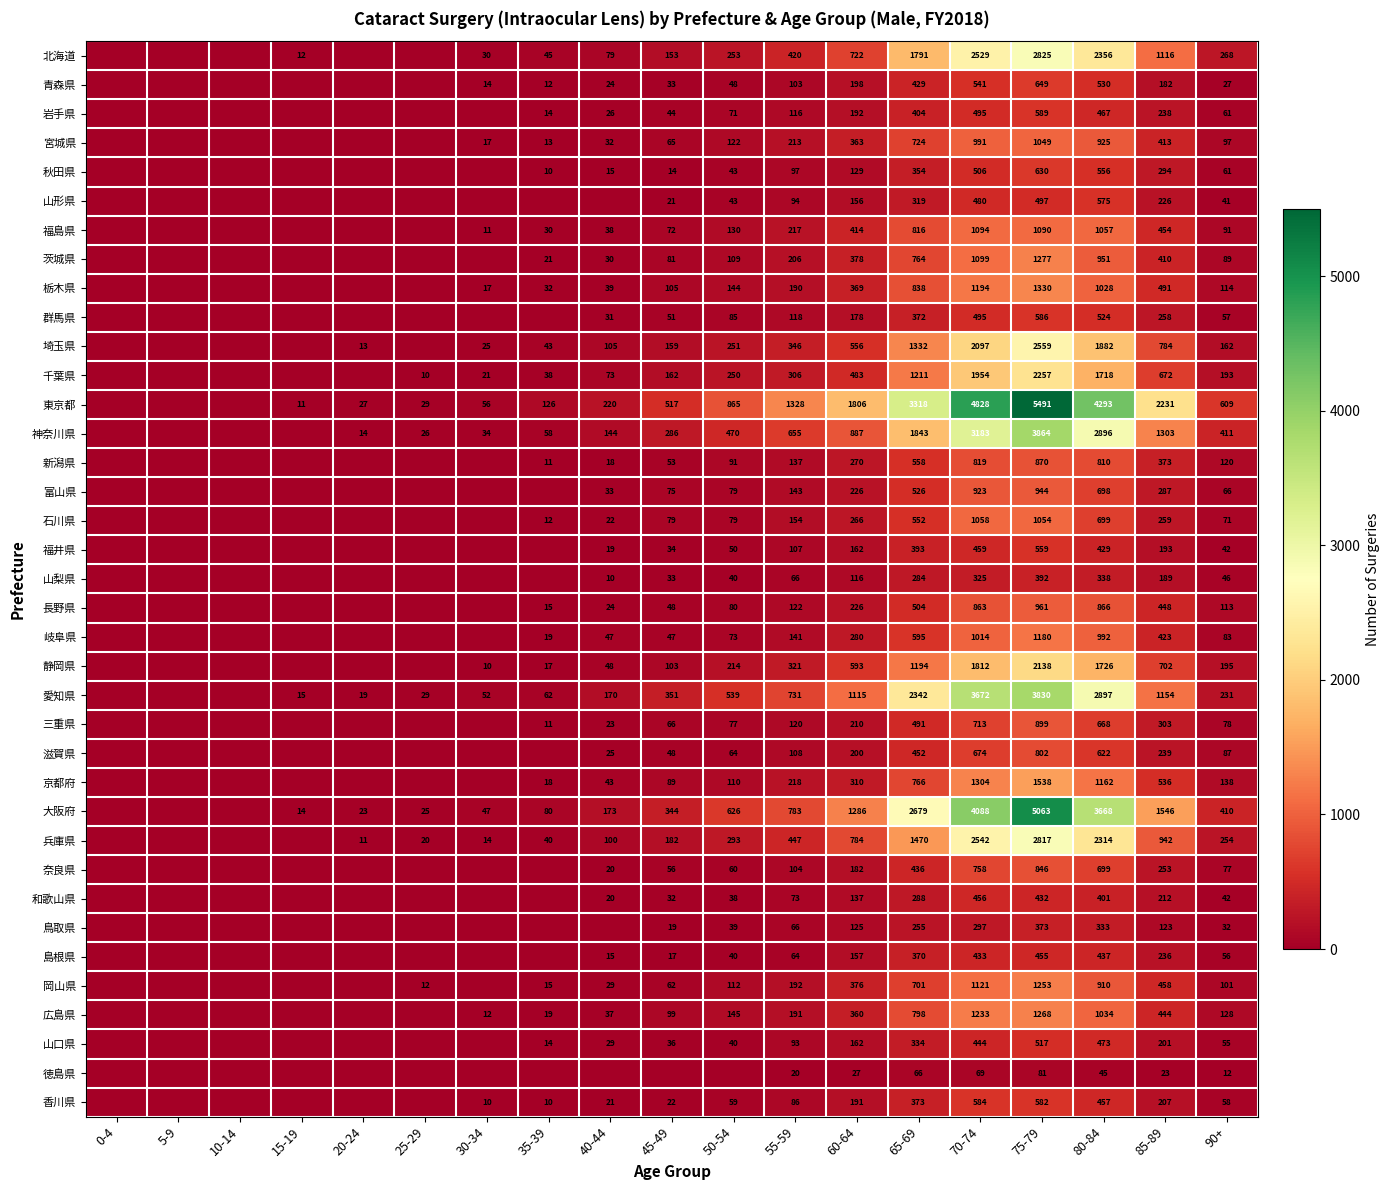

What is the difference between the 栃木県 values at 80-84 and 55-59?

838